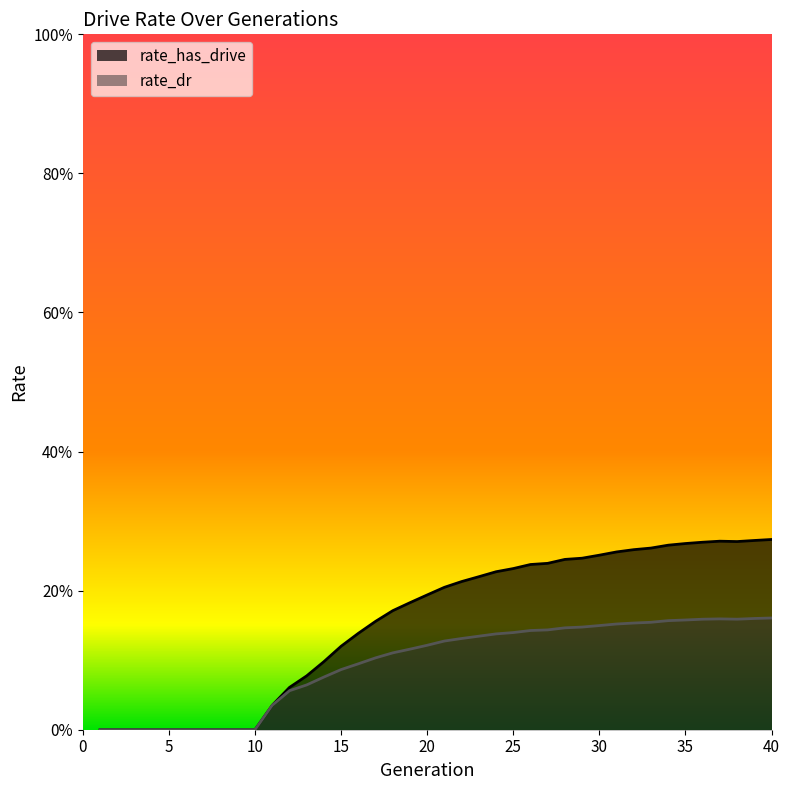

Is the value of rate_dr at 19 greater than the value of rate_has_drive at 8?

Yes